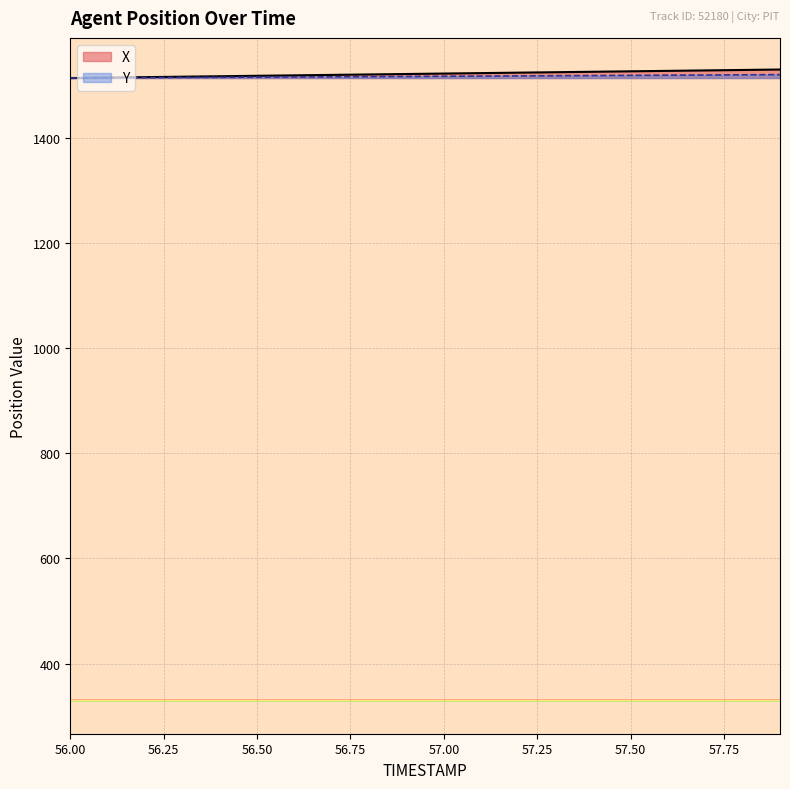

Where does the X series first go above 1522?

57.0